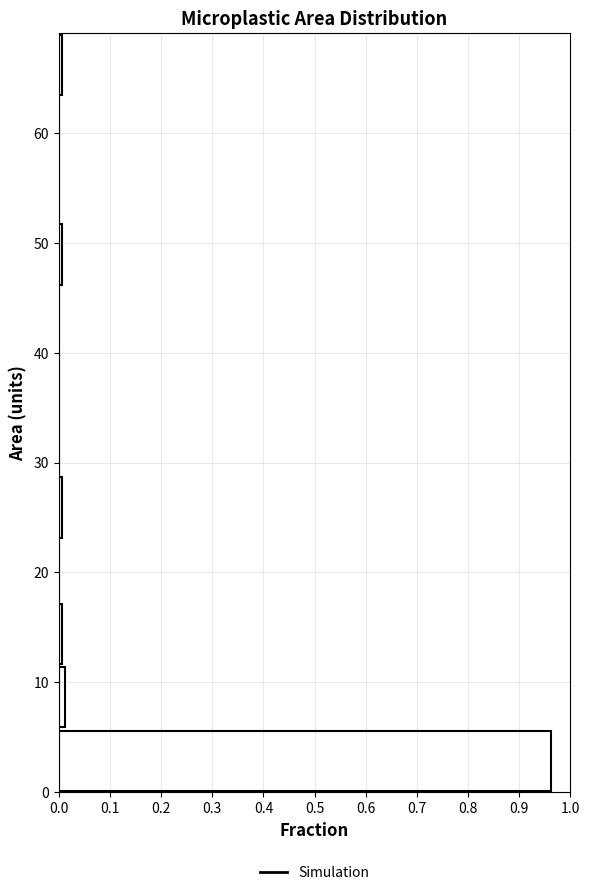

Reading bottom to top, transcribe this chart: for each bar, give the range it covers on the y-axis and its length. Neither the bar edges nor the lengths are printed on the chart, so give them approximately, as read against the axes.

0 to 6: 0.96
6 to 12: 0.01
12 to 17: under 0.01
17 to 23: 0
23 to 29: under 0.01
29 to 35: 0
35 to 40: 0
40 to 46: 0
46 to 52: under 0.01
52 to 58: 0
58 to 63: 0
63 to 69: under 0.01